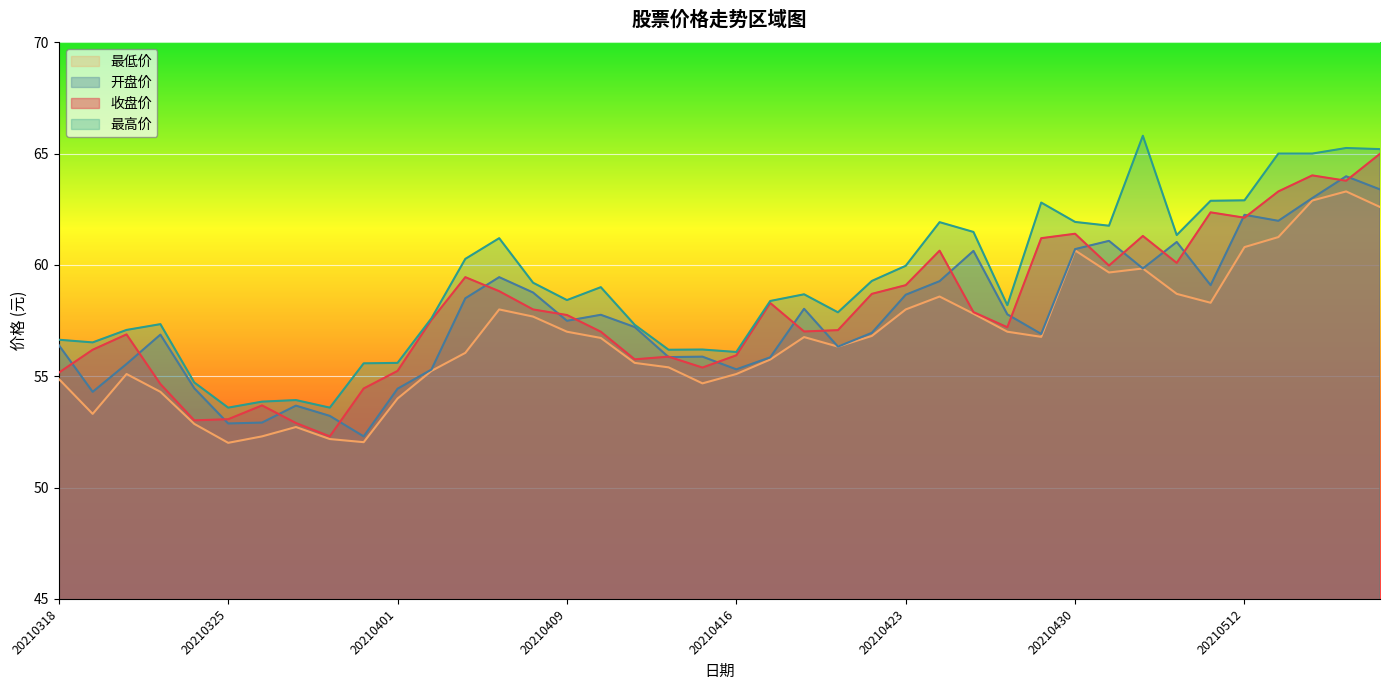

What is the average value of the 开盘价 series?

57.6